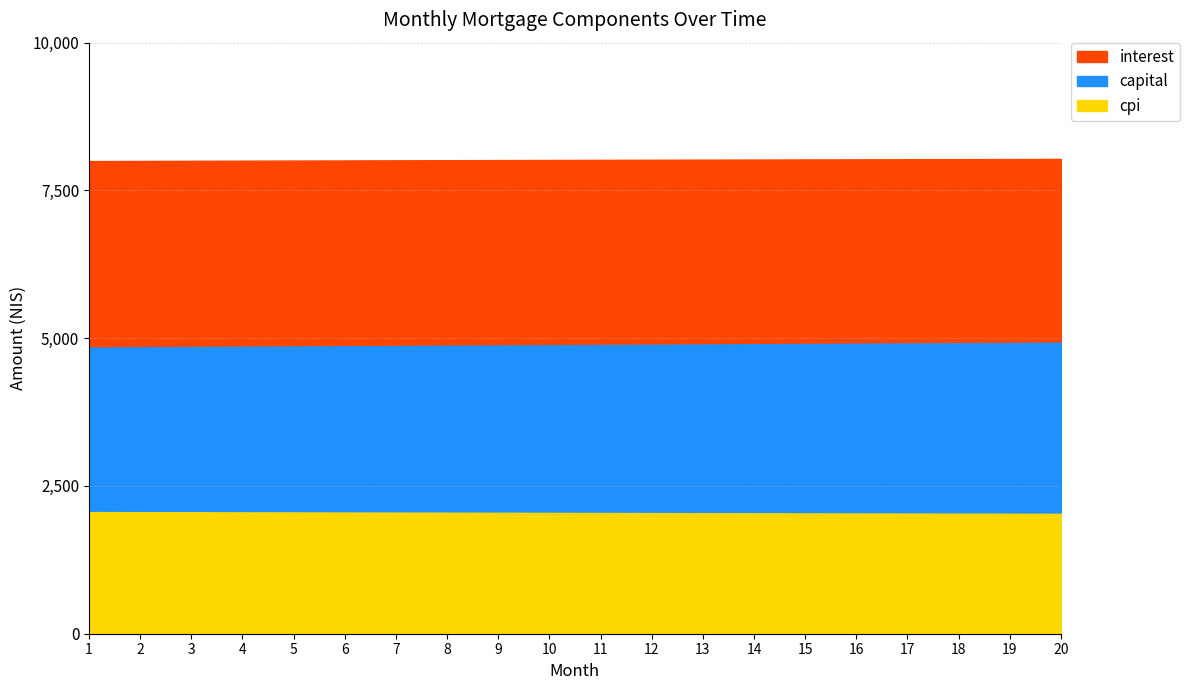

What is the average value of the capital series?

2839.3